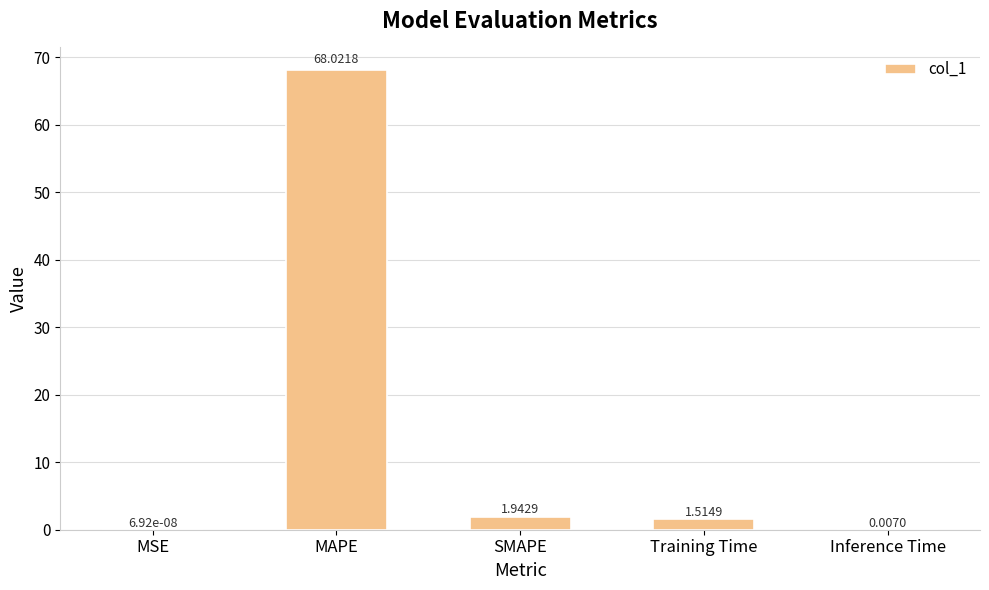

Does the chart contain stacked bars?

No